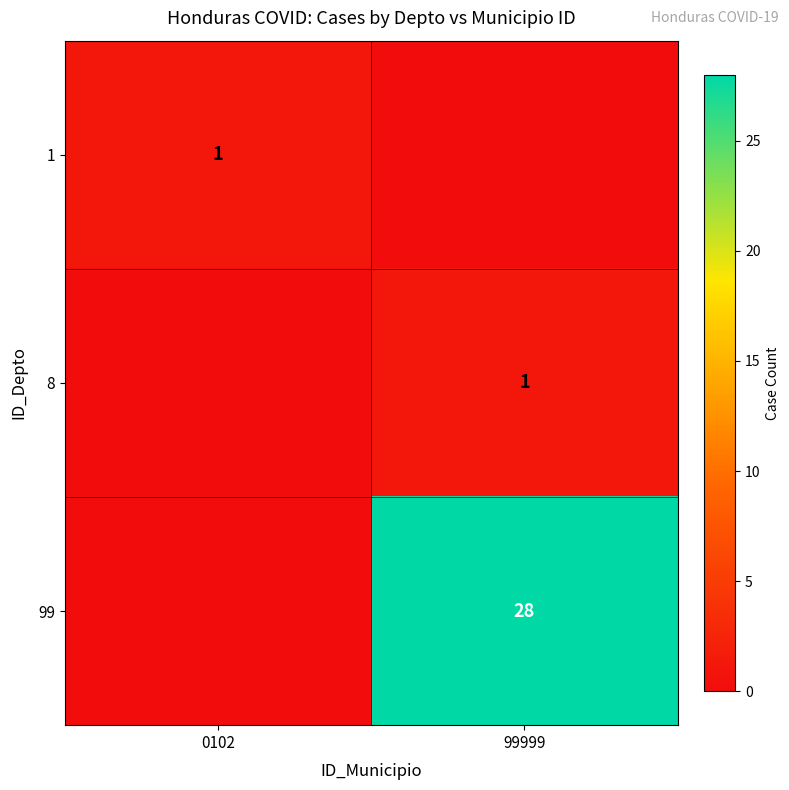

The 1 series shows 1 at 0102. True or false?

True